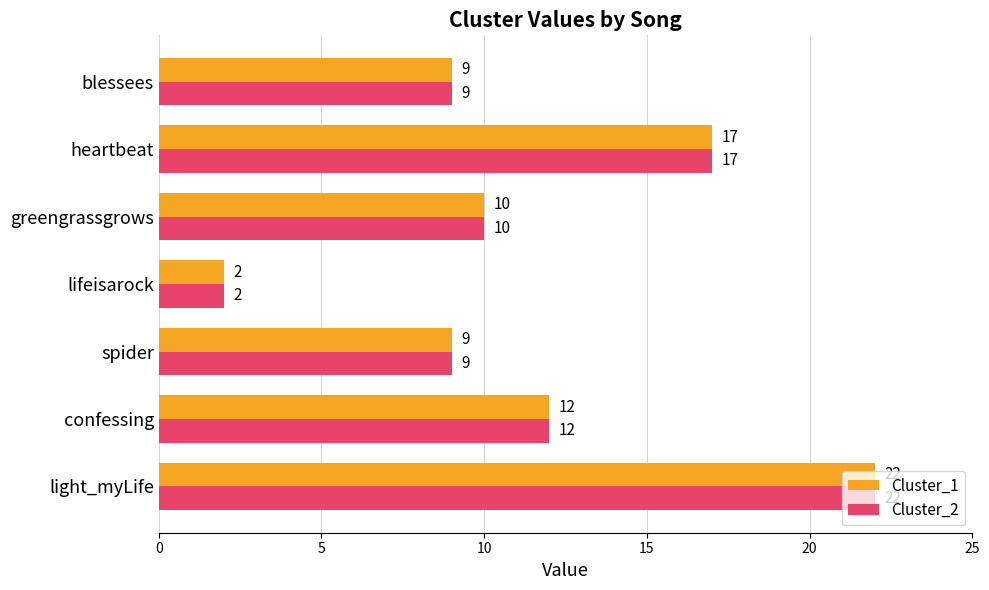

The value of Cluster_2 at blessees is 5. True or false?

False